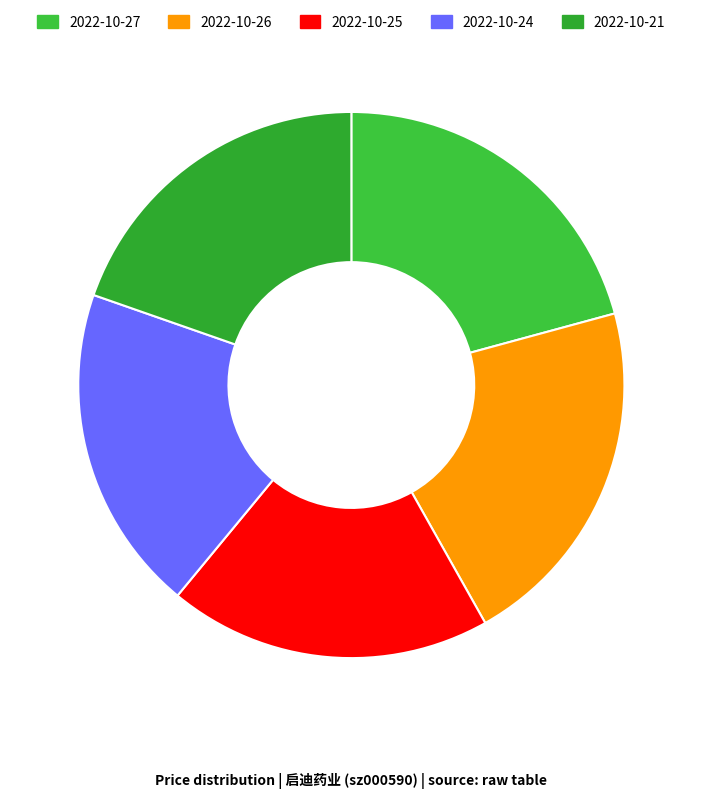

How many slices are in this pie chart?

5